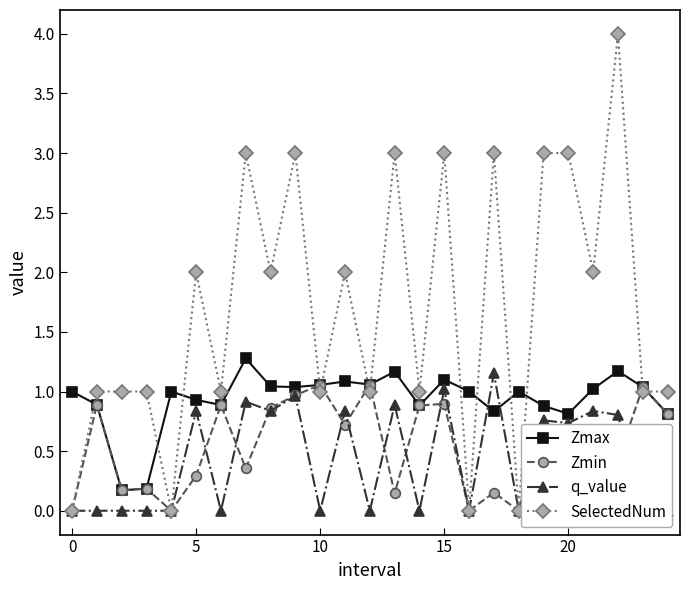

What is the average value of the Zmax series?

0.9